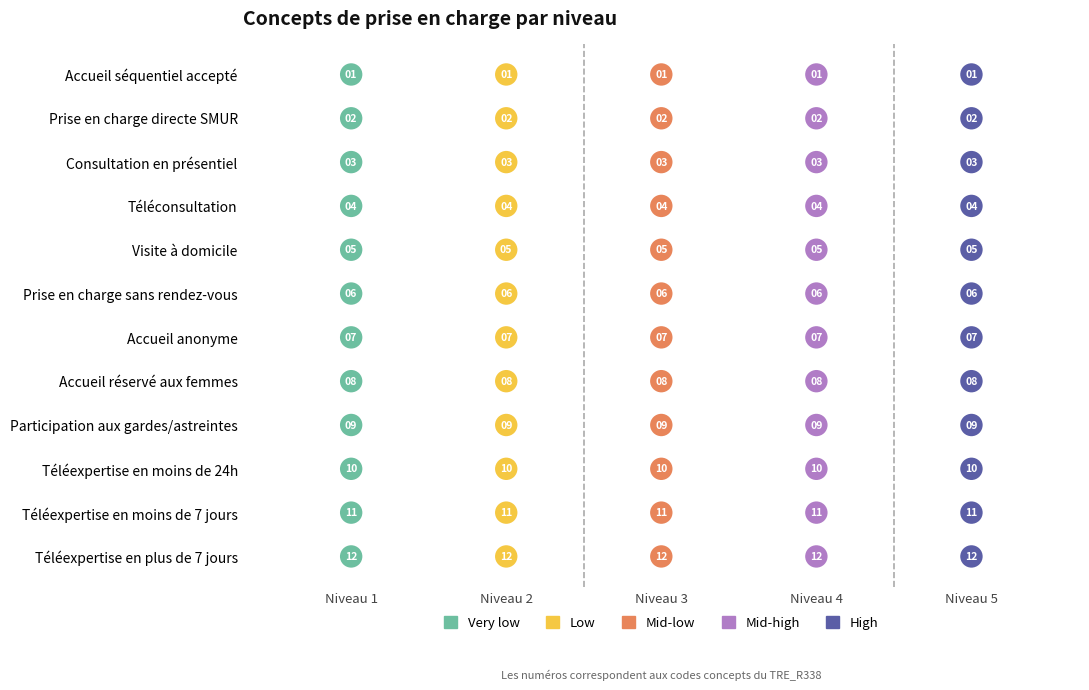

Which series has the largest Y range (max minus min)?

Very low